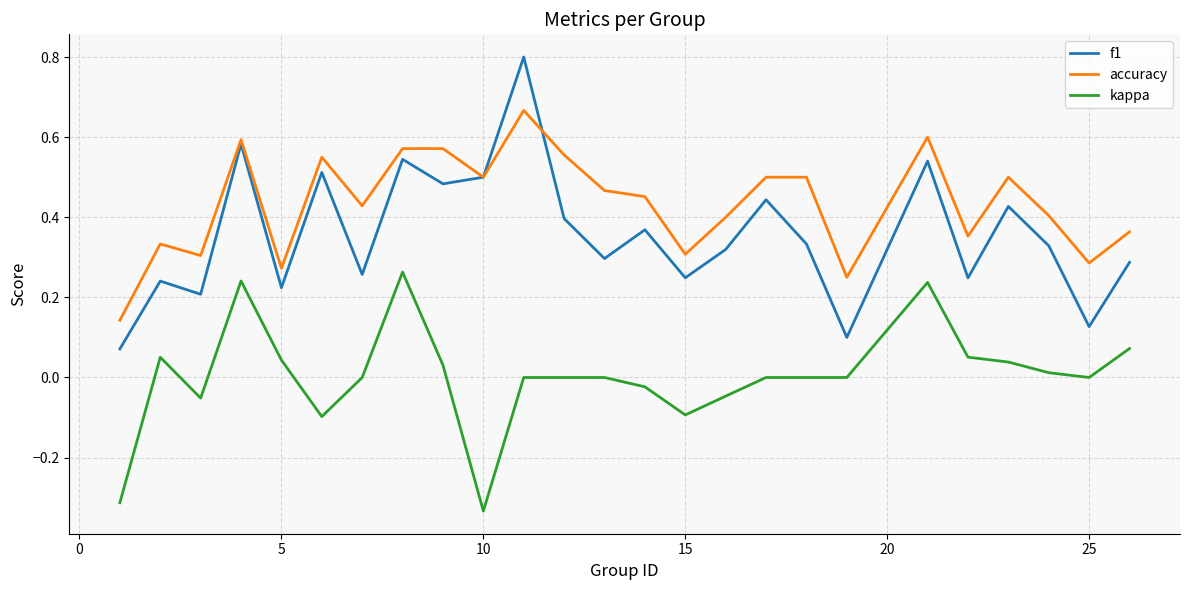

Which series has the widest spread of values?

f1